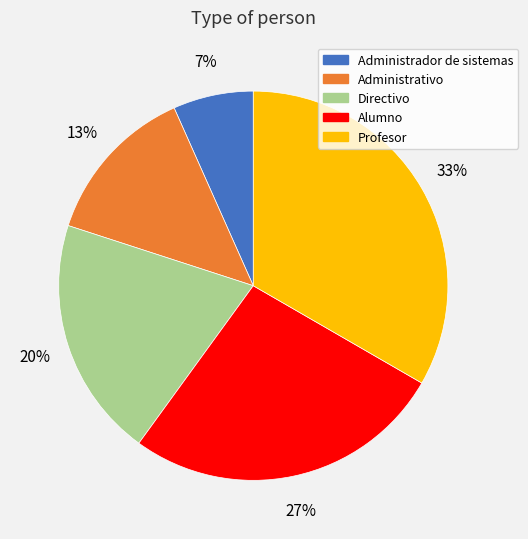

To the nearest percent, what is the combined percentage of Directivo and Alumno?

47%